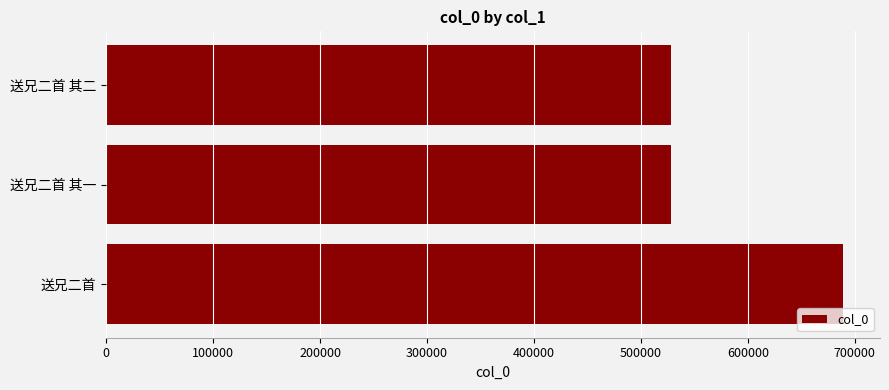

What is the difference between the maximum and second lowest values?

161145